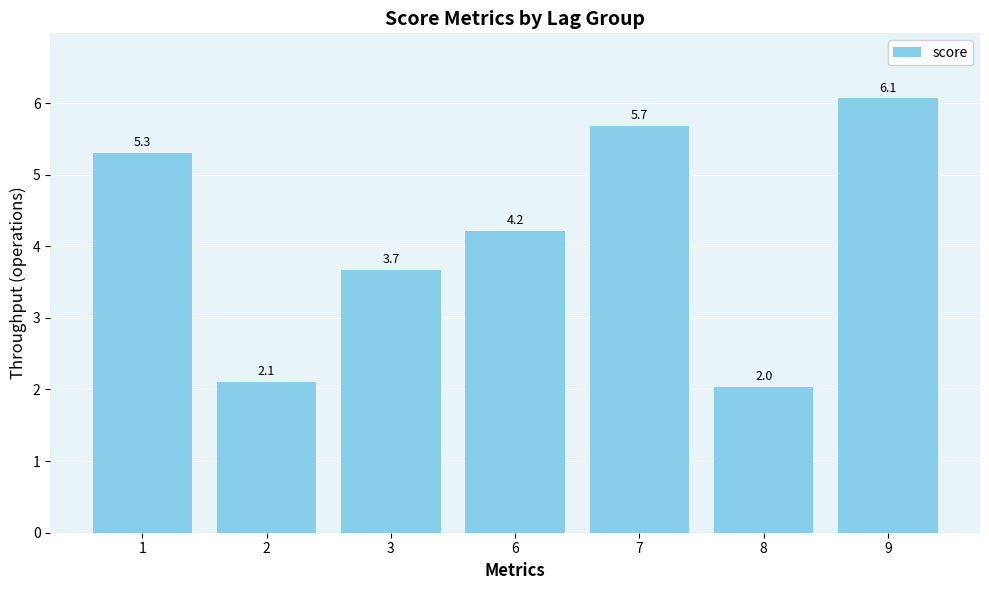

Reading left to right, transcribe all the data shown in this chart.

5.3	2.1	3.7	4.2	5.7	2.0	6.1